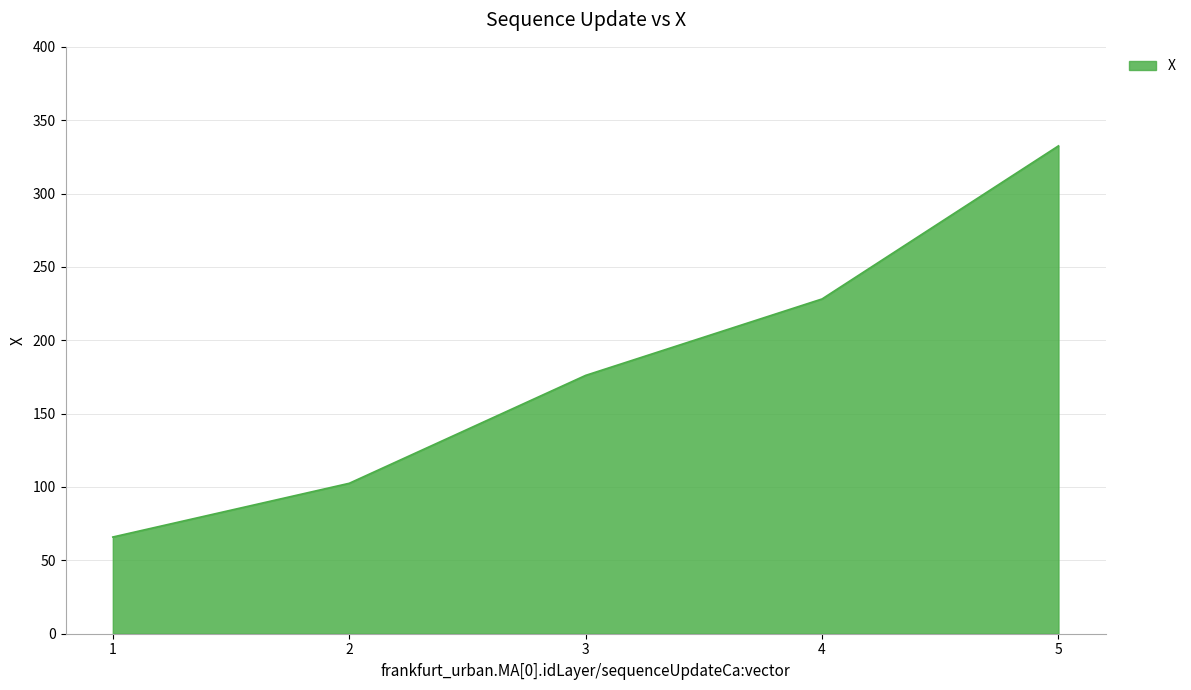

True or false: the data has more than 1 interior local peaks.

False